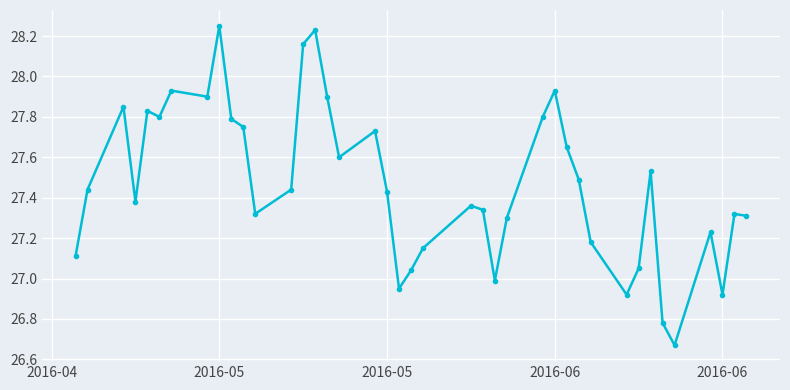

True or false: the data has more than 2 interior local peaks.

True